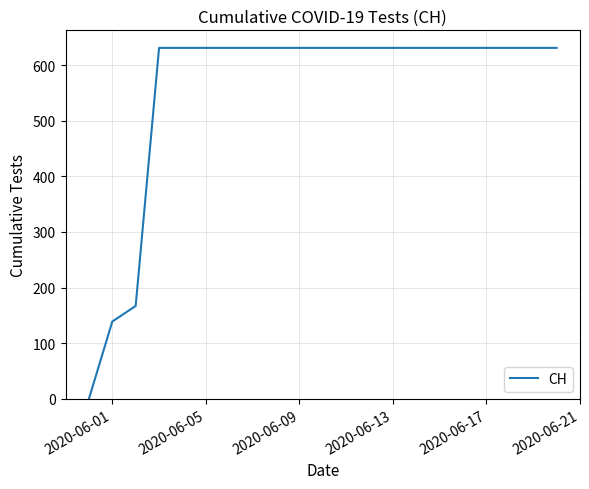

What is the average value?

555